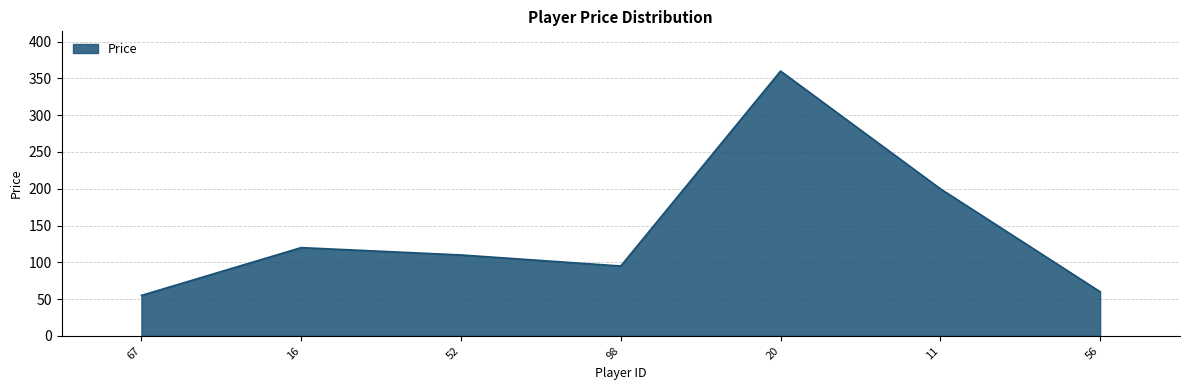

True or false: there are more than 2 points higher than both neighbors.

False